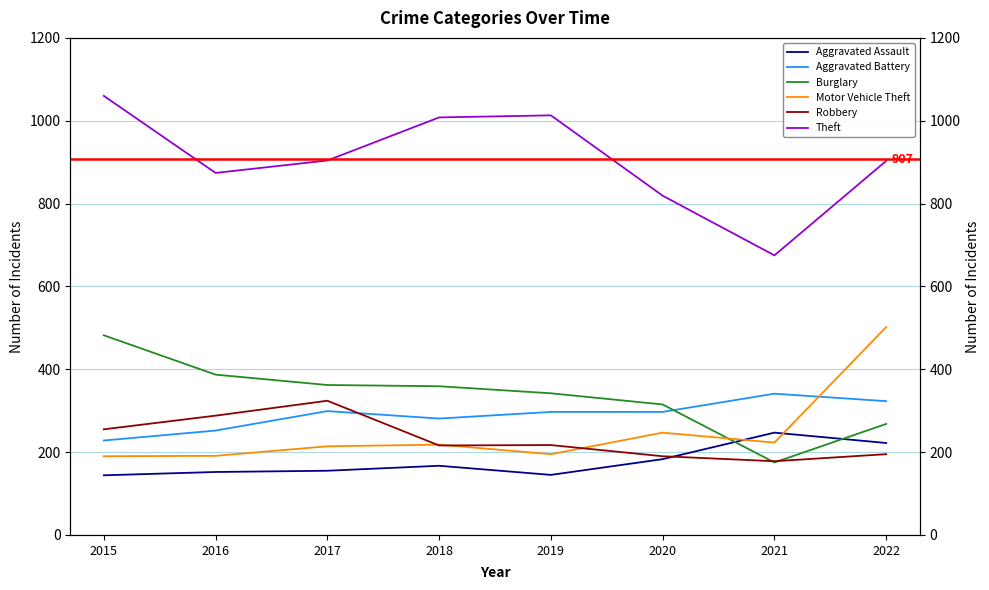

Between which two adjacent categories do Robbery and Aggravated Battery first intersect?

2017 and 2018